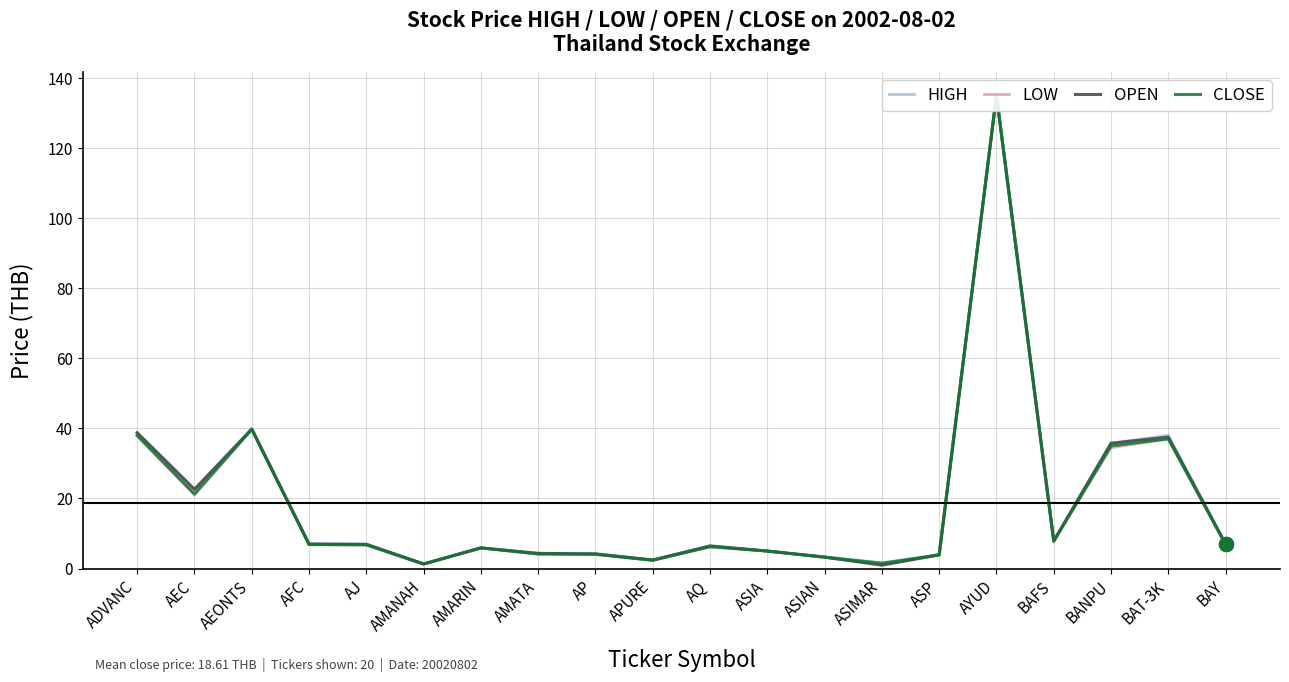

Is it true that OPEN equals 6.9 at AJ?

True